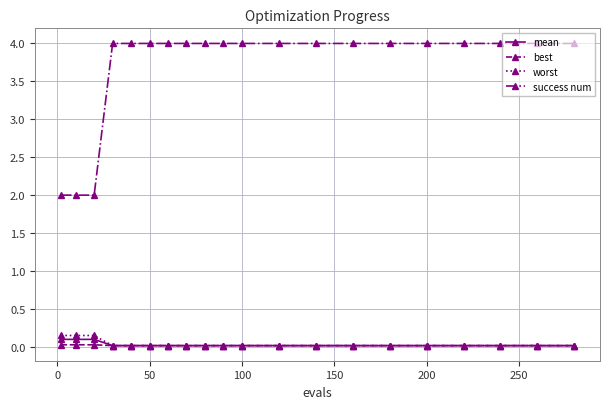

List the series in order of their peak value, lowest first.

best, mean, worst, success num